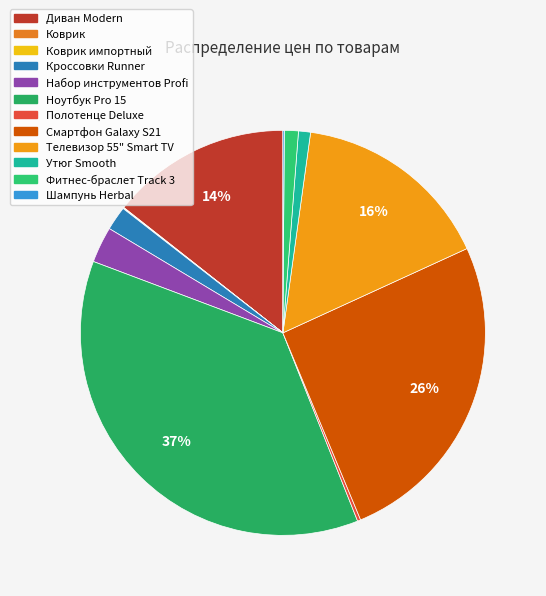

The Коврик импортный slice represents 1% of the pie. True or false?

False